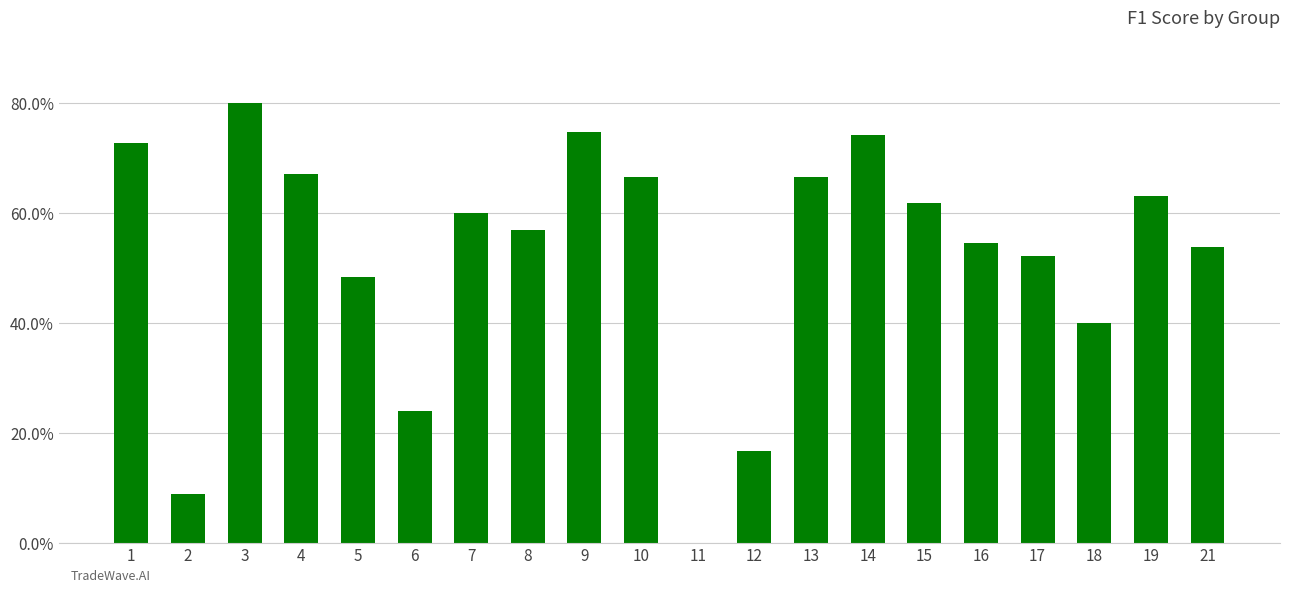

True or false: the data shows 0.3 at 16.

False